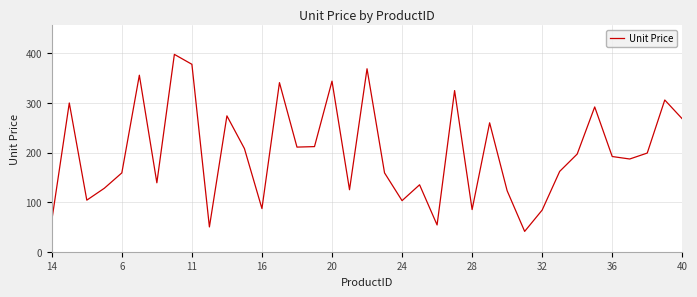

What is the difference between the maximum and minimum values?

357